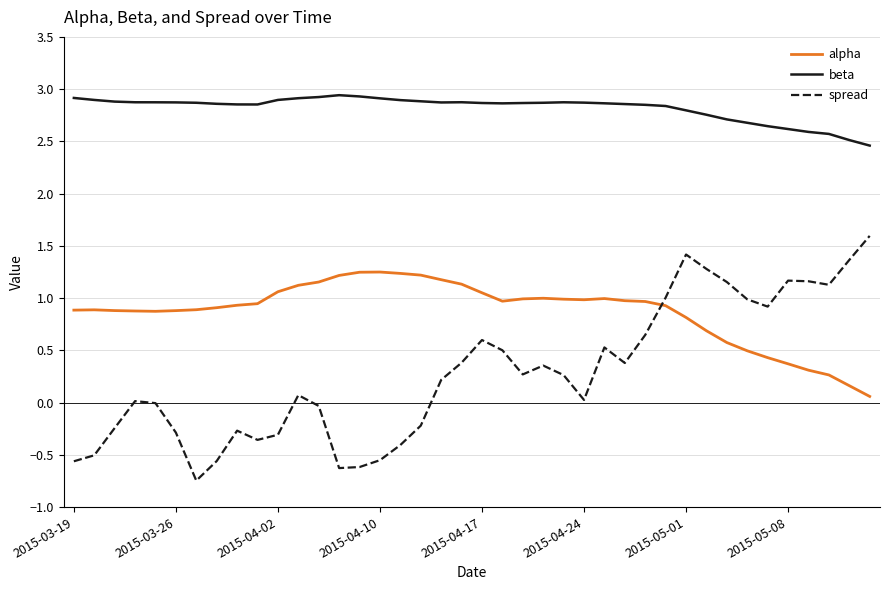

True or false: alpha and beta intersect in this chart.

False